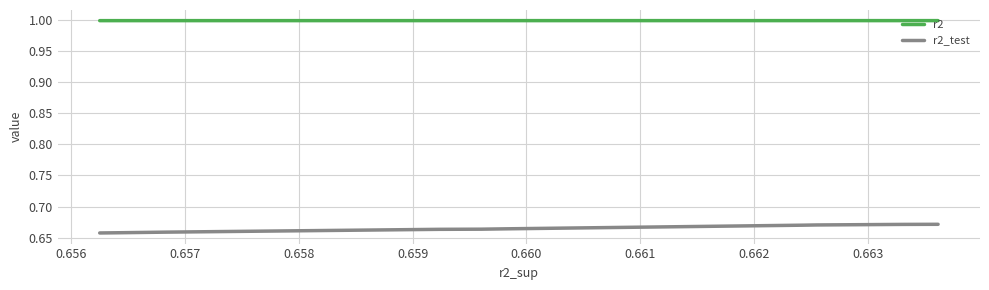

Is it true that r2 equals 1.0 at 0.658?

True